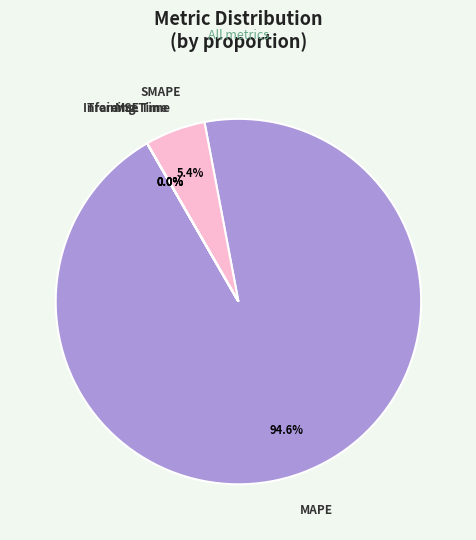

Which category has the biggest portion of the pie?

MAPE